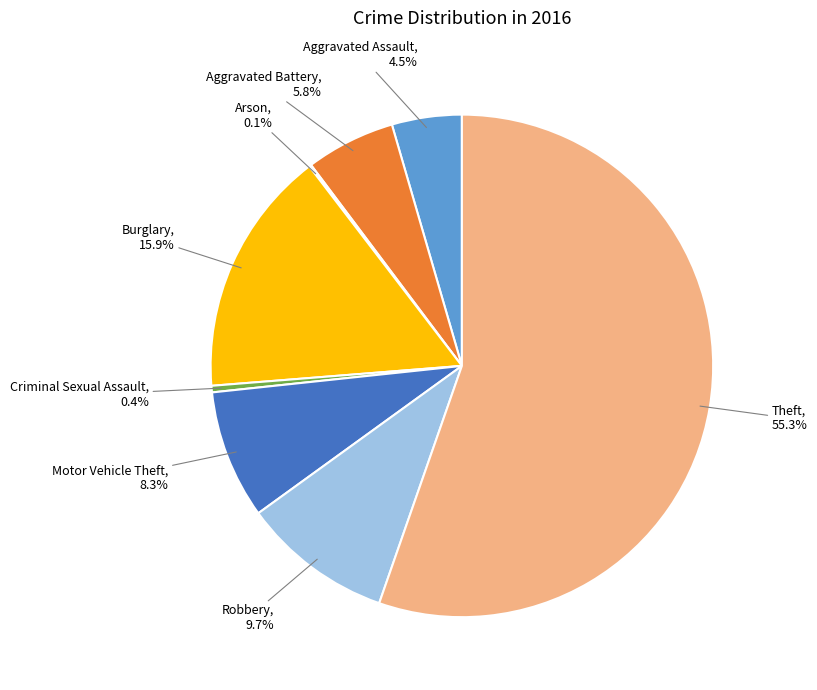

Is there any slice that represents more than half of the pie?

Yes